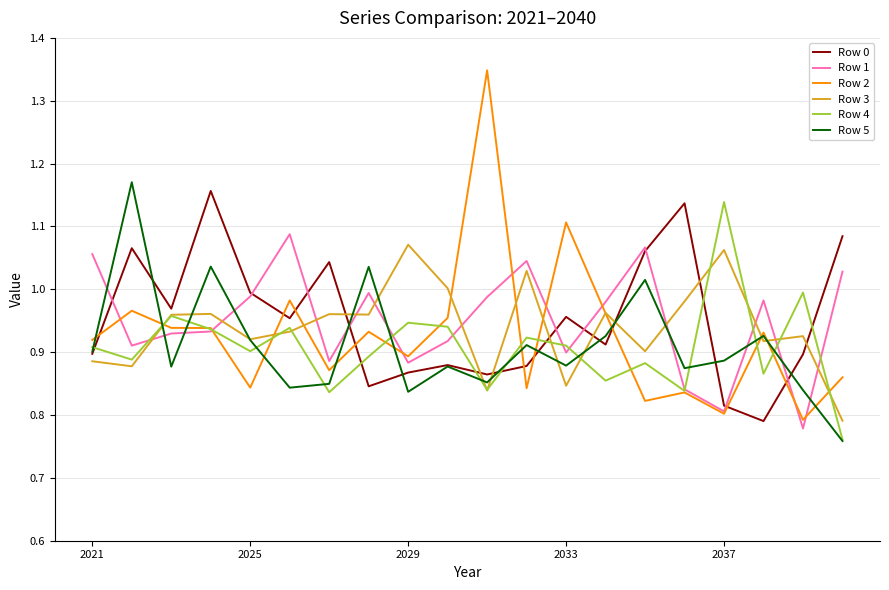

Which series ends up on top after the final intersection of Row 2 and Row 0?

Row 0